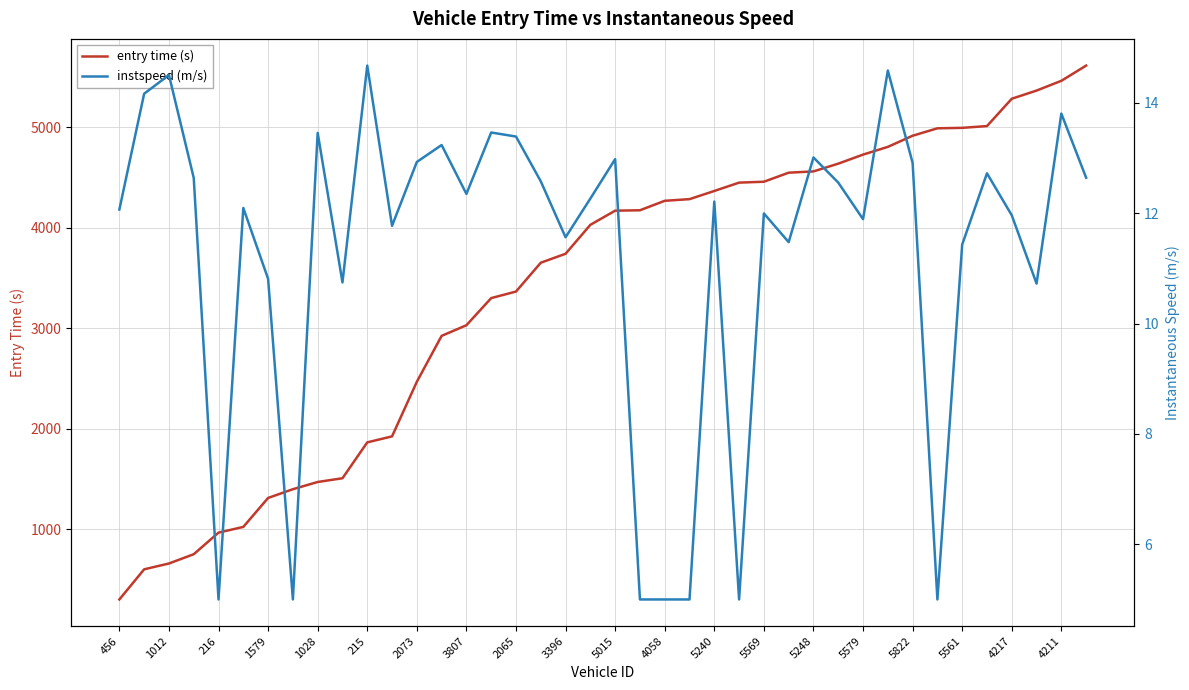

At how many categories does at least one series exceed 2386?

28